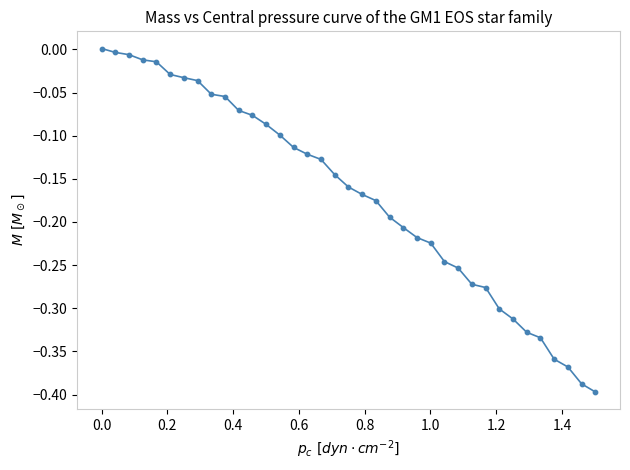

What is the difference between the maximum and minimum values?

0.4